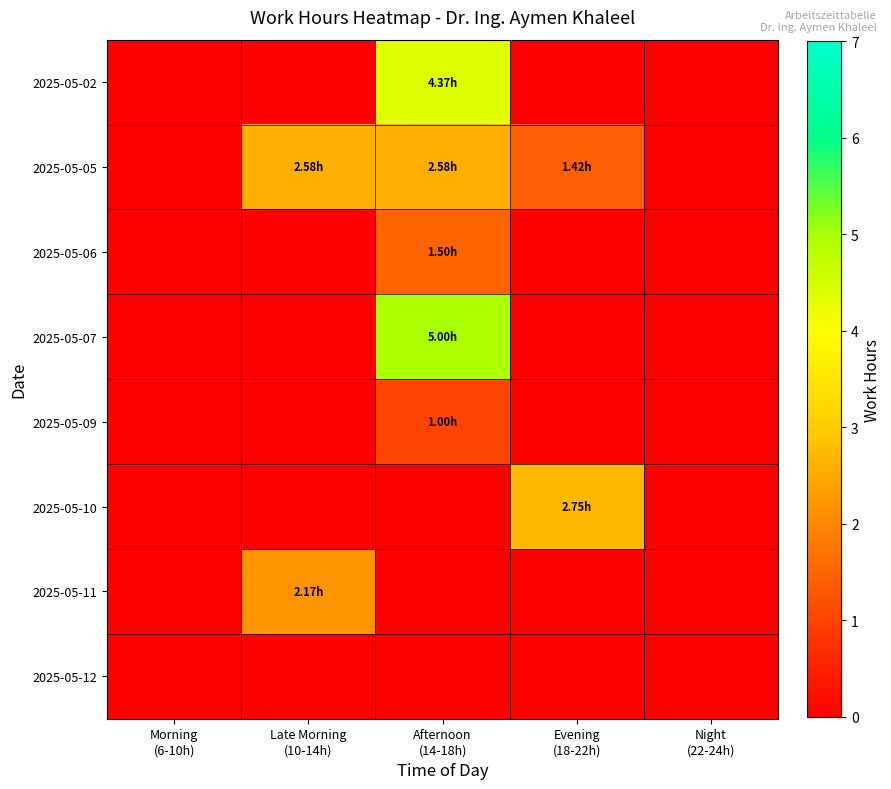

How many series are shown in this chart?

8